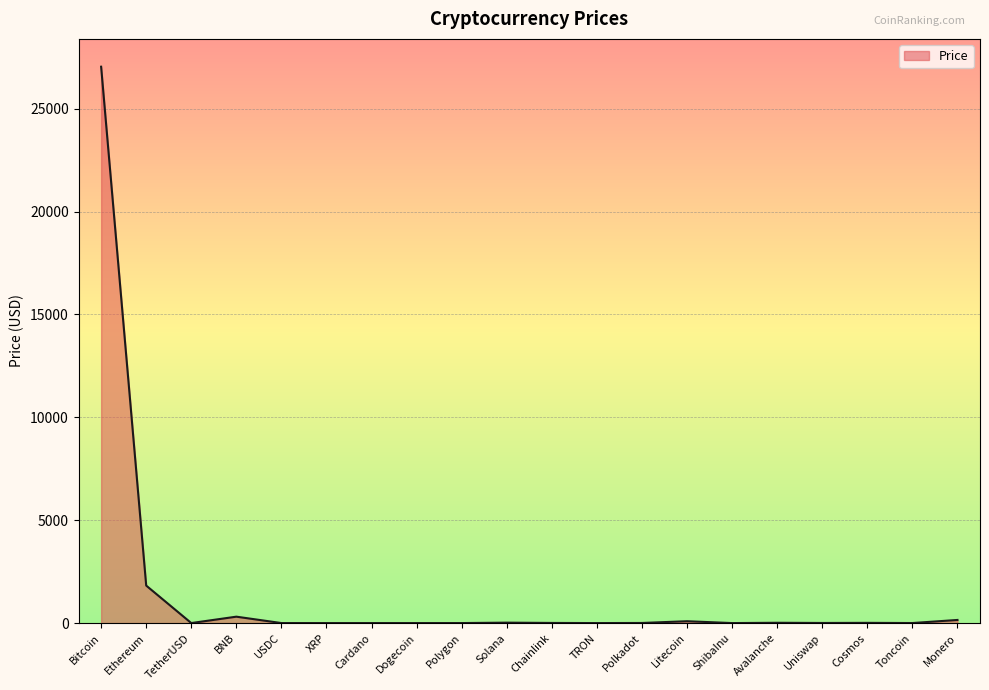

What is the change in value from XRP to Cardano?

-0.1